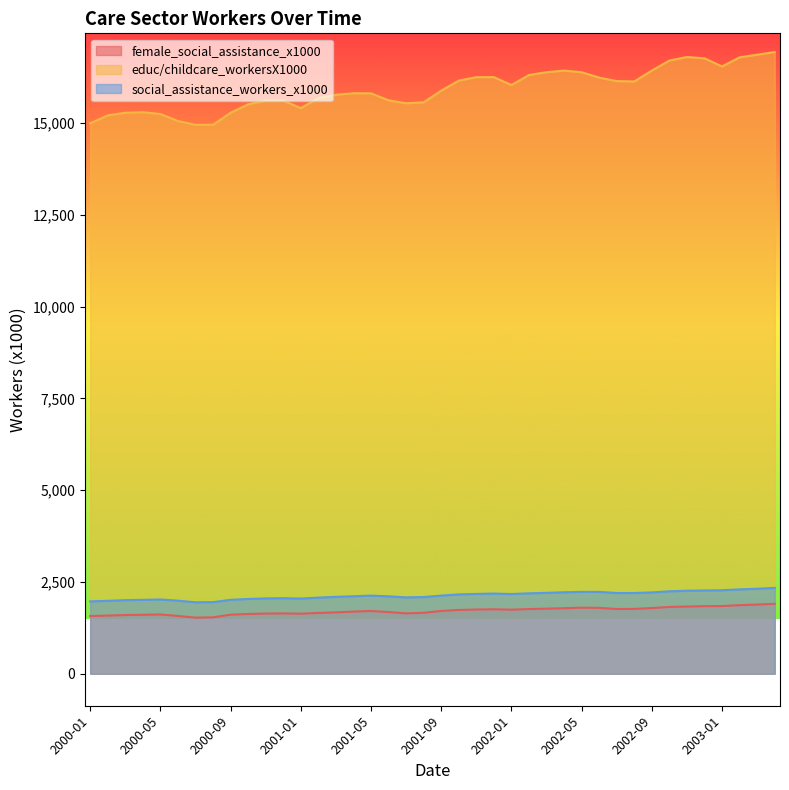

Reading right to left, list all the values displayed in this chart.

female_social_assistance_x1000: 1904.3	1884.5	1867.8	1843.9	1840.4	1830.5	1819.5	1790.0	1766.3	1763.2	1794.9	1799.0	1786.0	1773.1	1761.3	1745.2	1755.5	1748.9	1737.9	1711.0	1659.5	1644.8	1679.9	1709.2	1693.3	1671.7	1655.9	1635.7	1642.9	1640.0	1627.7	1608.3	1536.7	1528.0	1574.1	1614.6	1605.6	1599.0	1583.9	1572.2
educ/childcare_workersX1000: 16938.0	16864.0	16794.0	16544.0	16765.0	16801.0	16705.0	16433.0	16135.0	16145.0	16239.0	16386.0	16431.0	16388.0	16311.0	16038.0	16252.0	16252.0	16158.0	15885.0	15567.0	15540.0	15621.0	15811.0	15814.0	15773.0	15680.0	15409.0	15614.0	15610.0	15513.0	15282.0	14955.0	14954.0	15058.0	15248.0	15298.0	15282.0	15211.0	14995.0
social_assistance_workers_x1000: 2337.9	2315.5	2297.6	2274.0	2268.2	2261.1	2245.8	2215.4	2198.9	2198.9	2229.0	2229.5	2219.1	2203.1	2190.1	2171.4	2183.9	2173.8	2161.0	2128.5	2089.3	2080.5	2107.9	2127.9	2109.9	2094.4	2073.2	2046.5	2057.7	2051.9	2036.4	2013.8	1949.5	1946.1	1989.5	2022.3	2012.1	2003.9	1985.7	1971.1